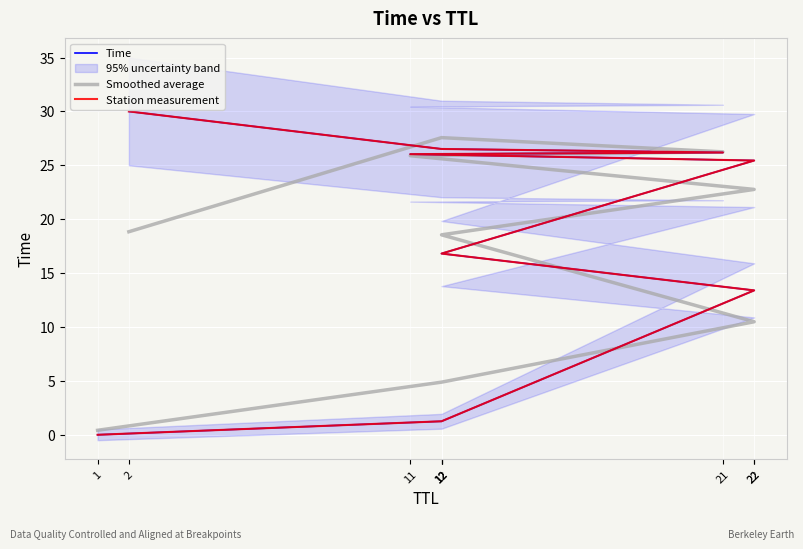

How many values in the Station measurement series are below 25?

4